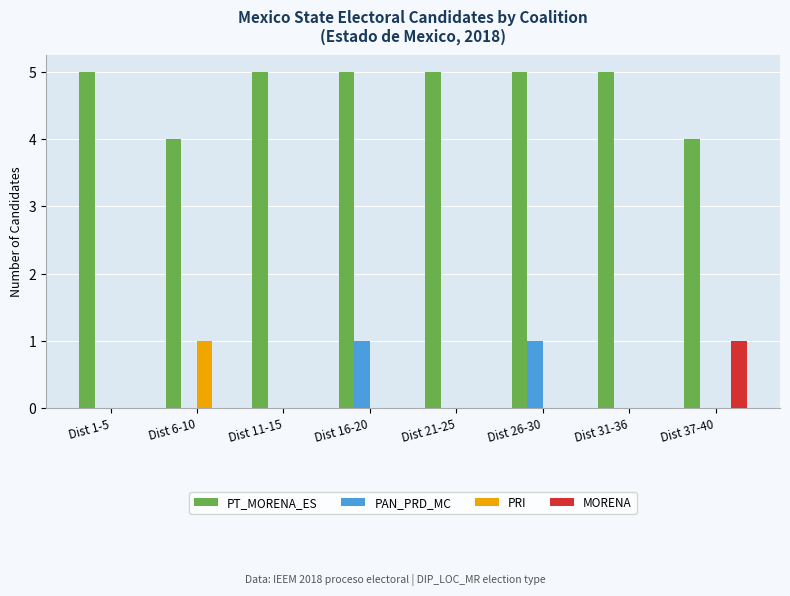

Count the number of categories in the chart.

8